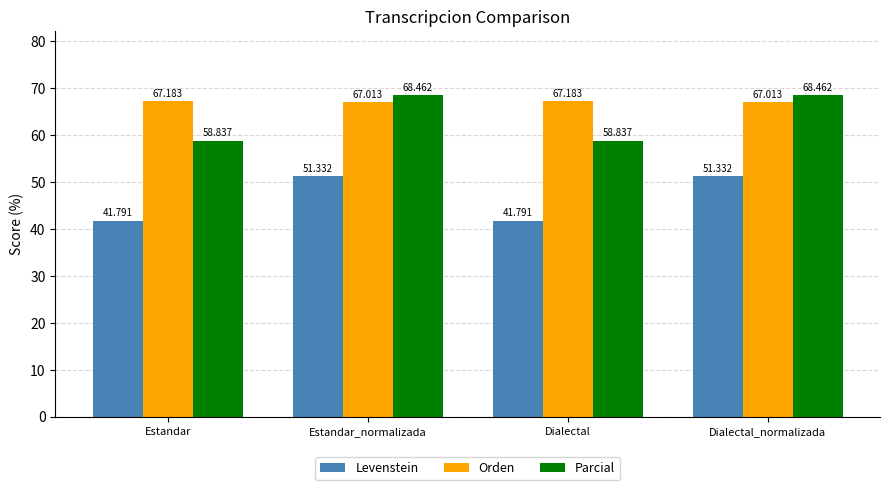

What is the smallest value displayed?

41.8